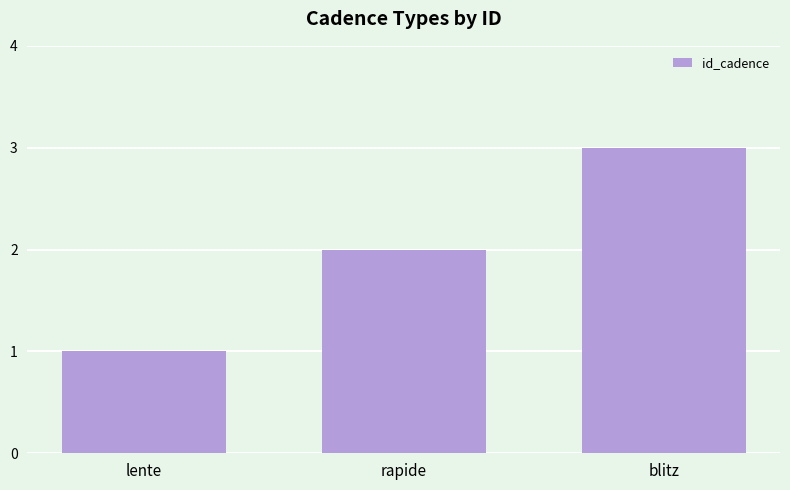

Which has a higher value, rapide or lente?

rapide